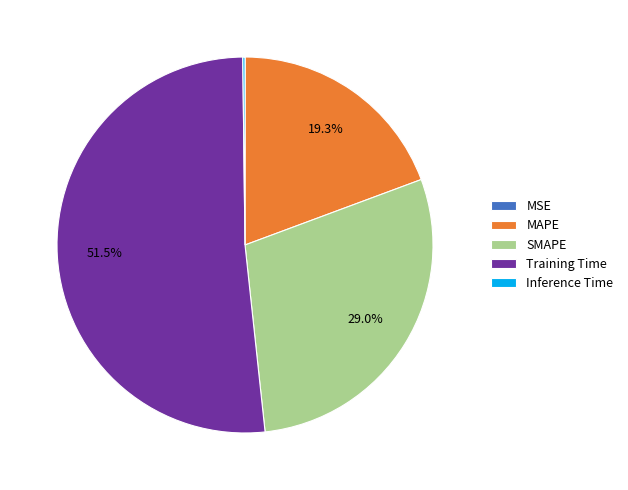

To the nearest percent, what is the average slice percentage?

20%